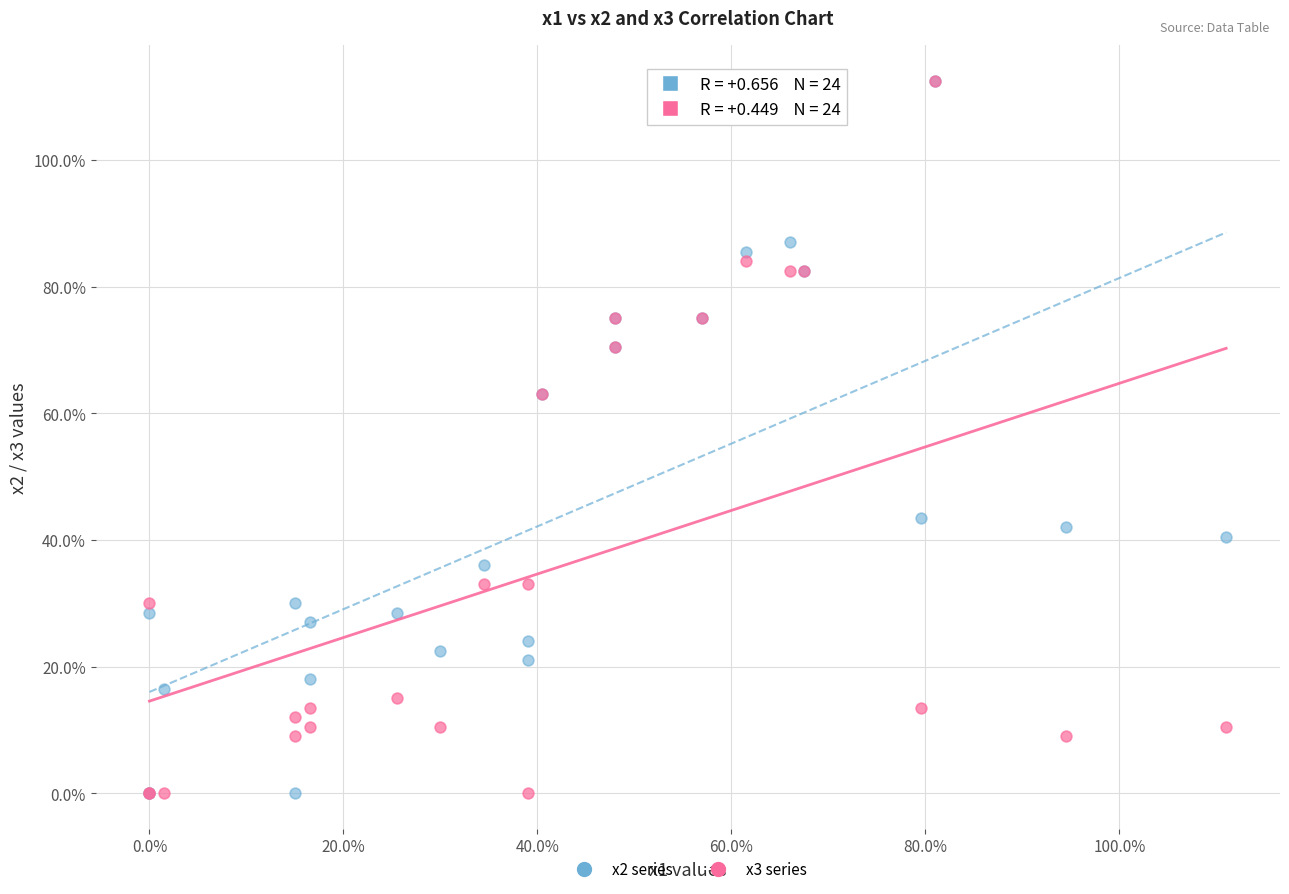

What are all the series names shown in the legend?

x2 series, x3 series